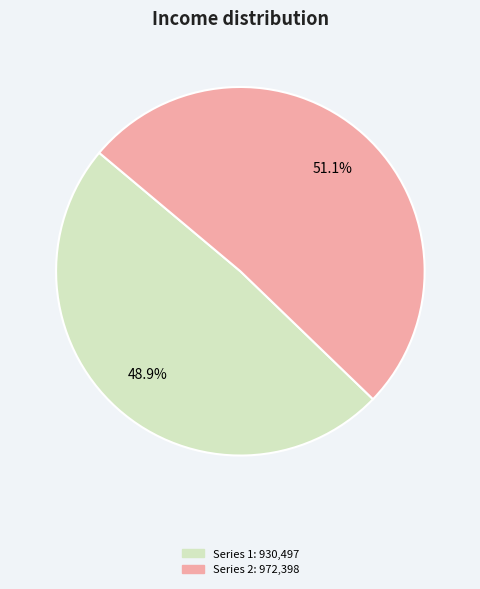

Is there any slice that represents more than half of the pie?

Yes